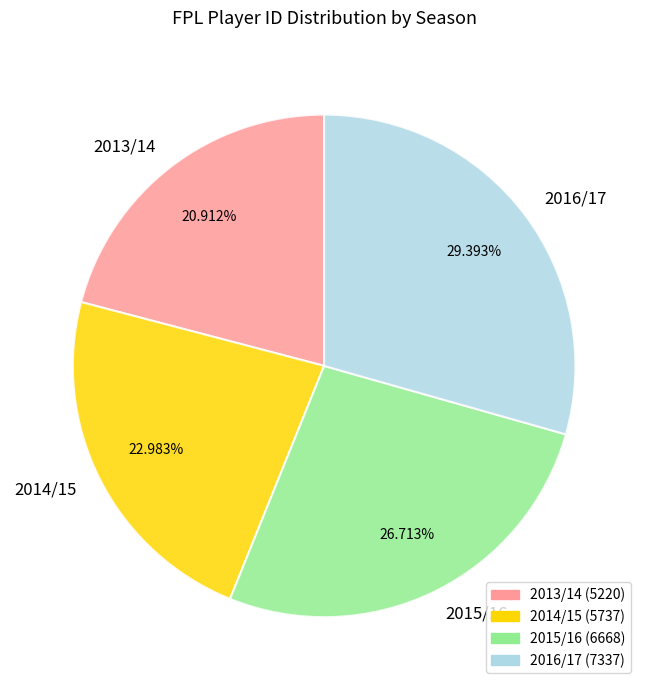

Count the number of slices in the pie.

4